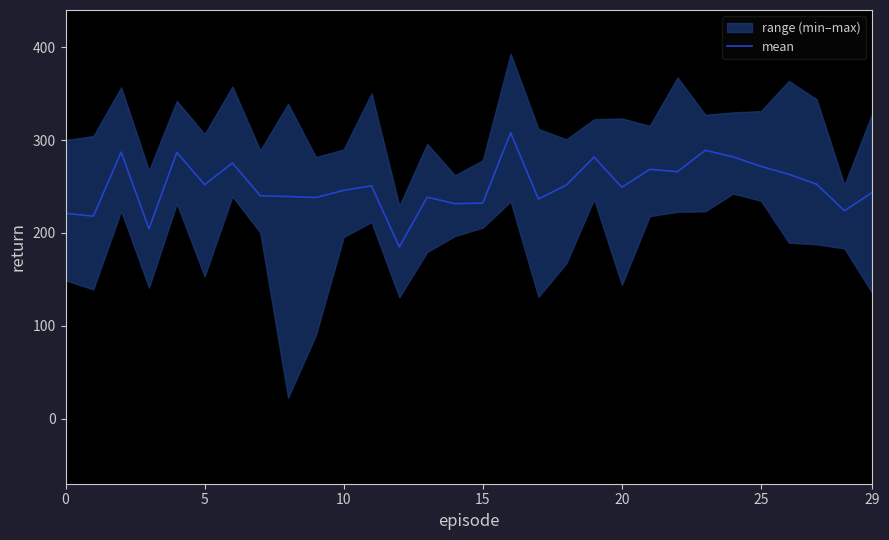

The mean series shows 323.6 at 29. True or false?

False